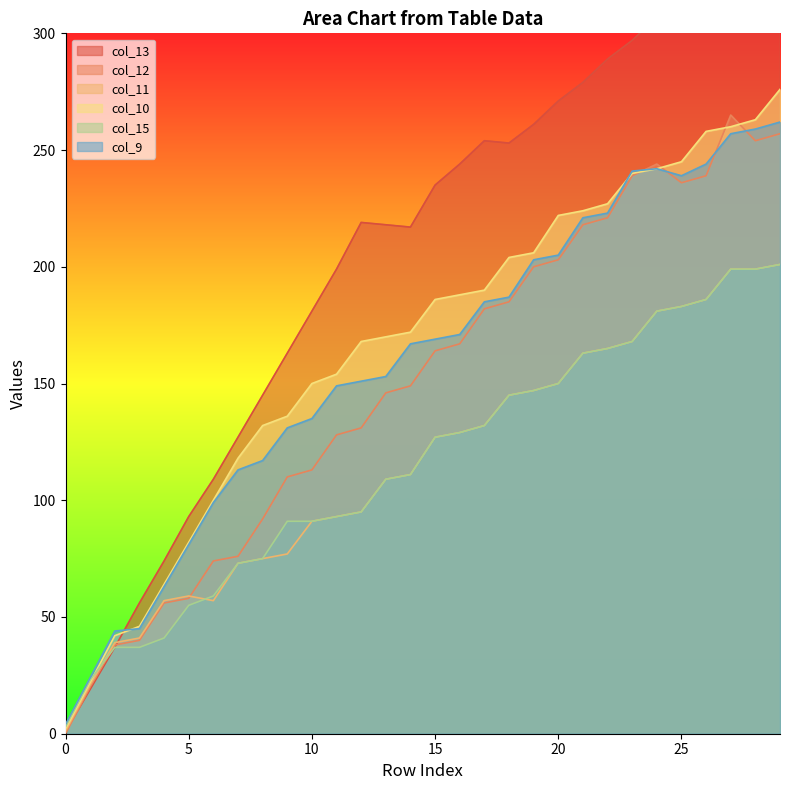

Where do col_13 and col_9 first cross each other?

2 and 3